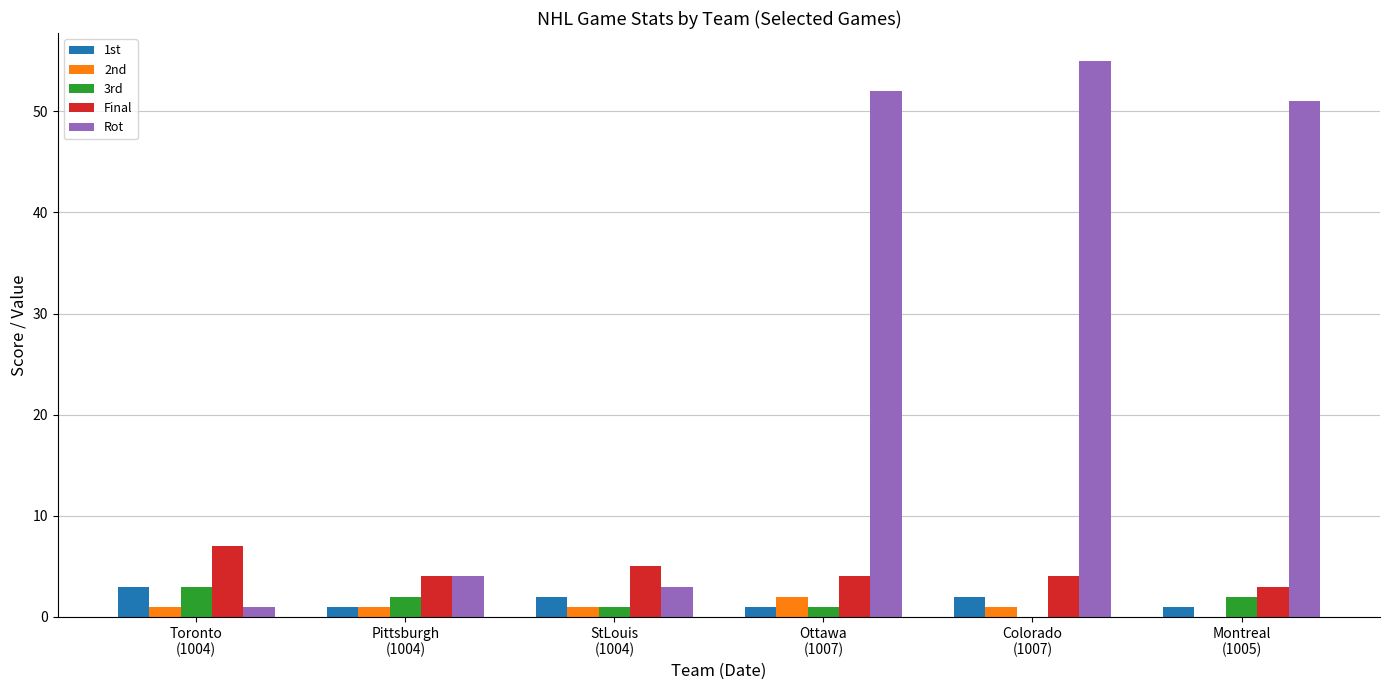

Is it true that Rot equals 4 at Pittsburgh
(1004)?

True